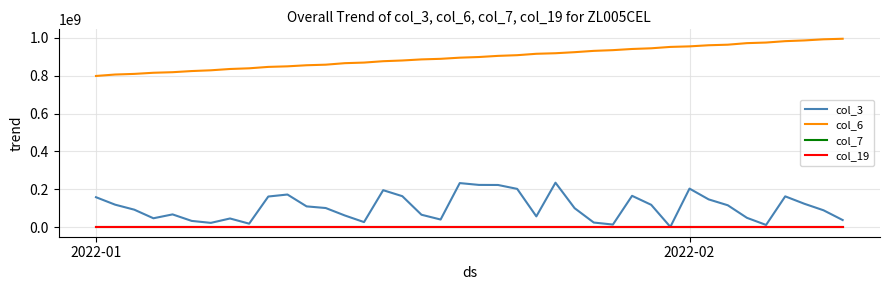

True or false: col_6 and col_19 cross at least once.

False